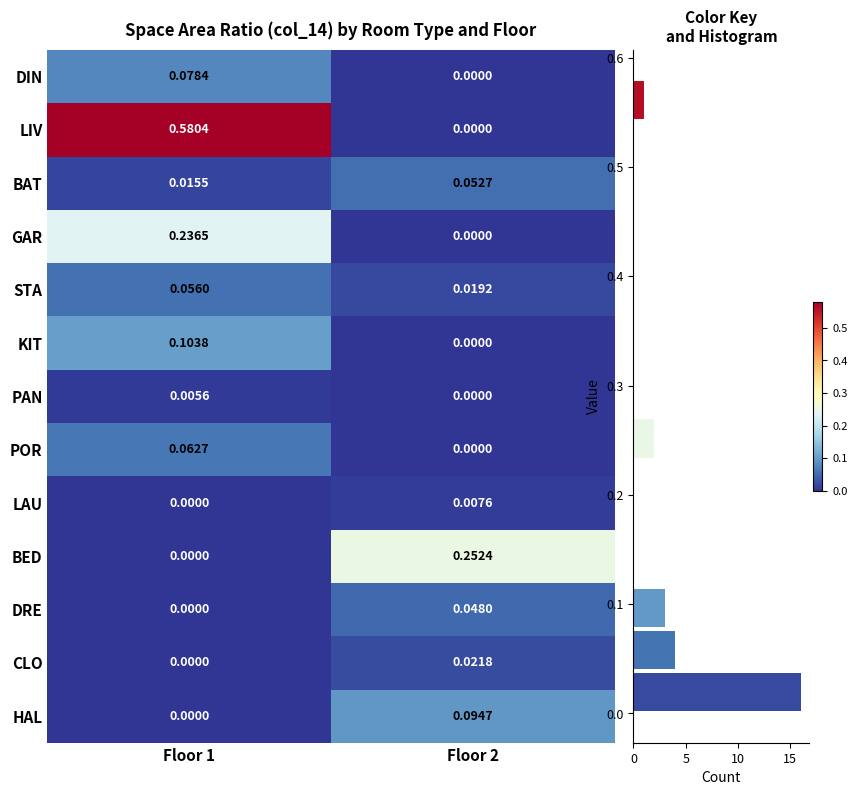

At how many categories does at least one series exceed 0?

2